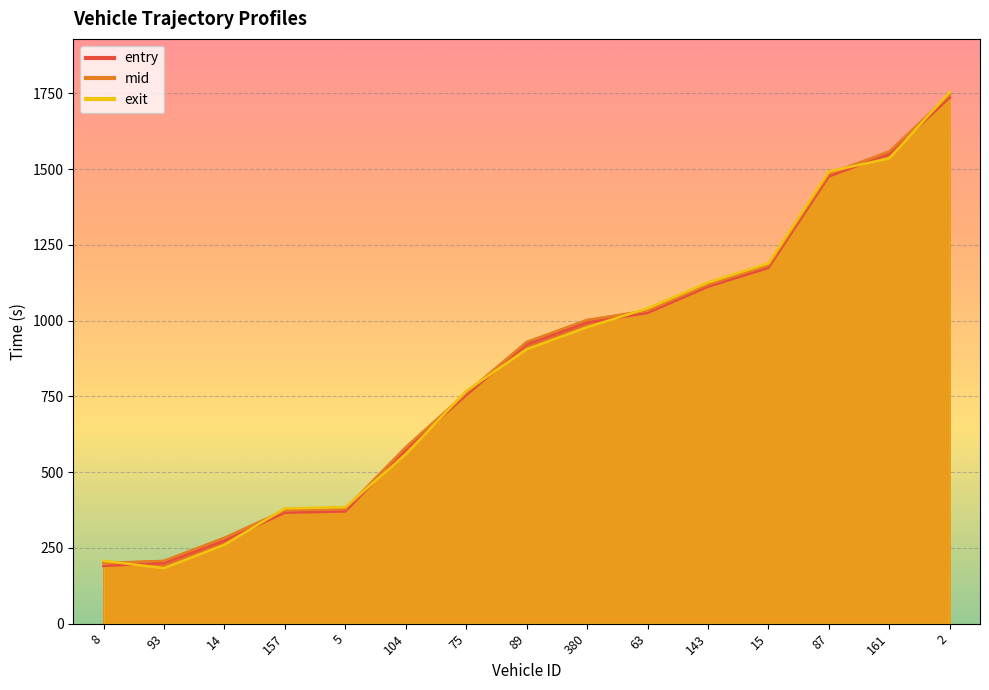

How many lines are shown in the chart?

3